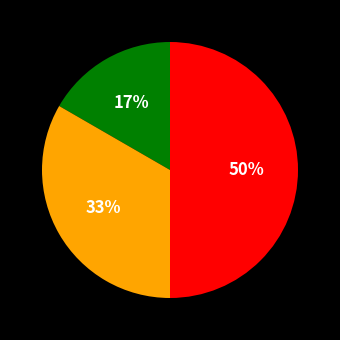

To the nearest percent, what is the difference between the largest and smallest slice percentages?

33%